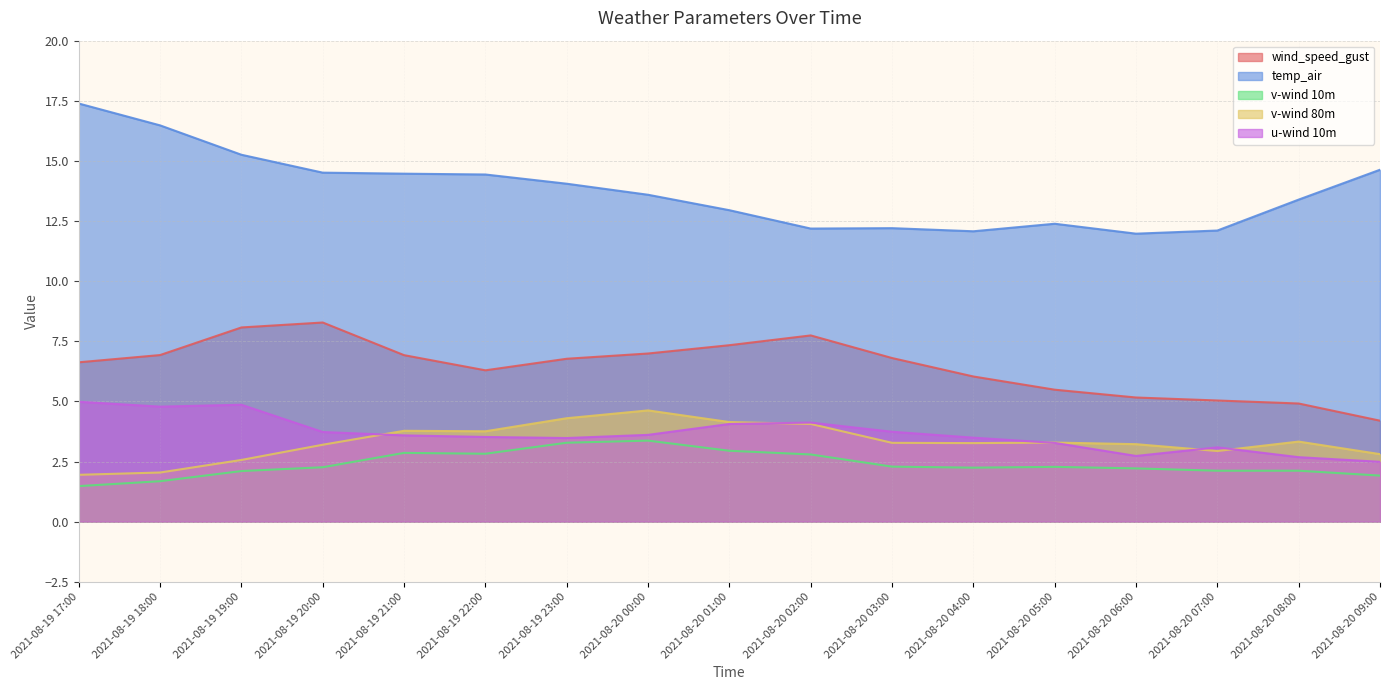

What is the value of the v-wind 80m point at the 5th from the left?

3.8